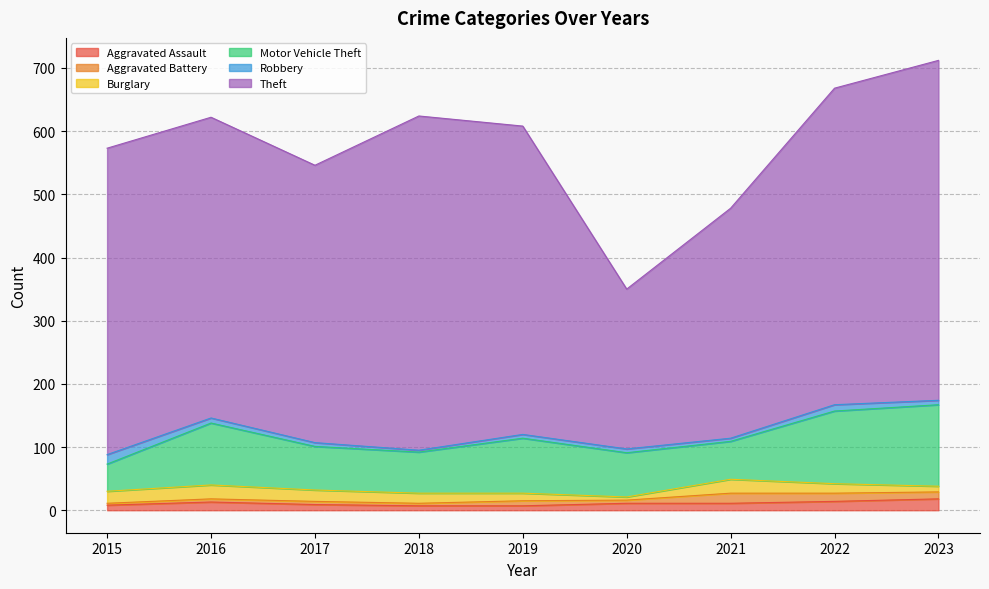

True or false: Burglary has more than 2 interior local peaks.

False